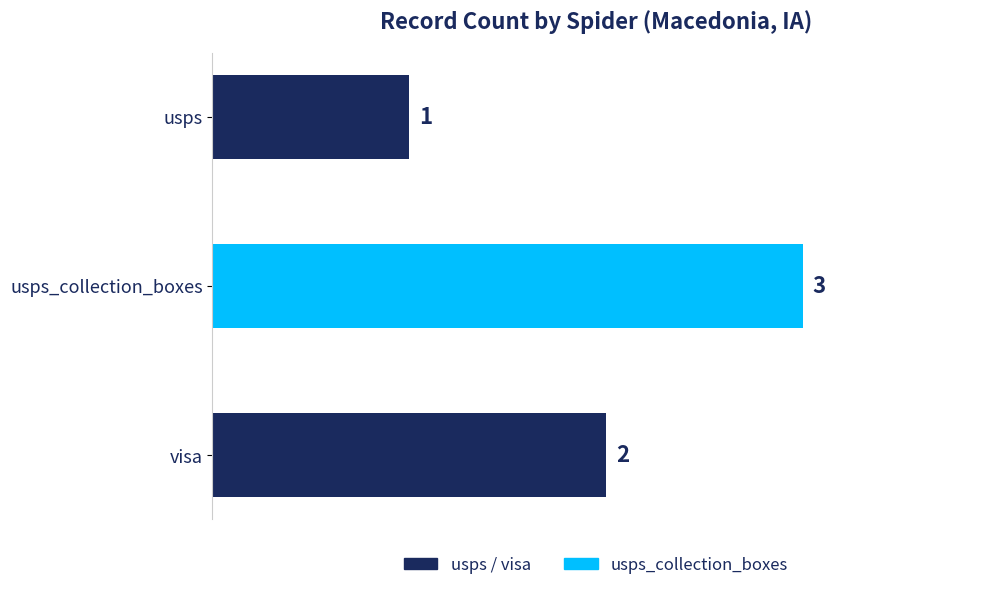

Does the chart contain stacked bars?

No